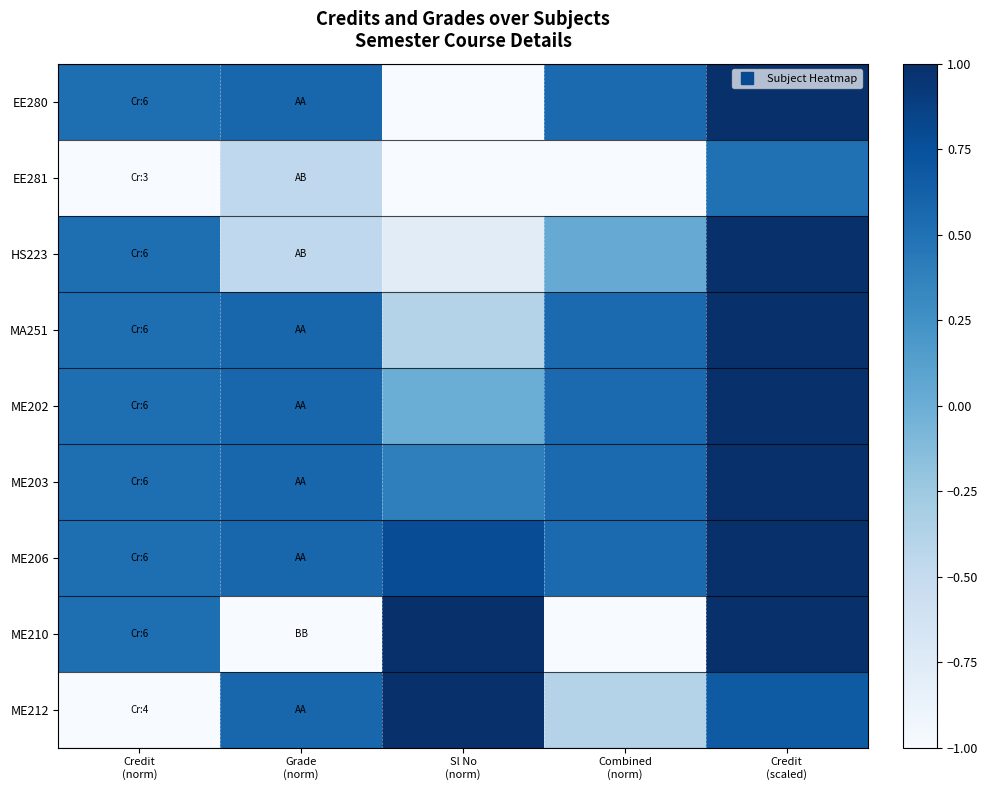

How many distinct data groups are displayed?

9